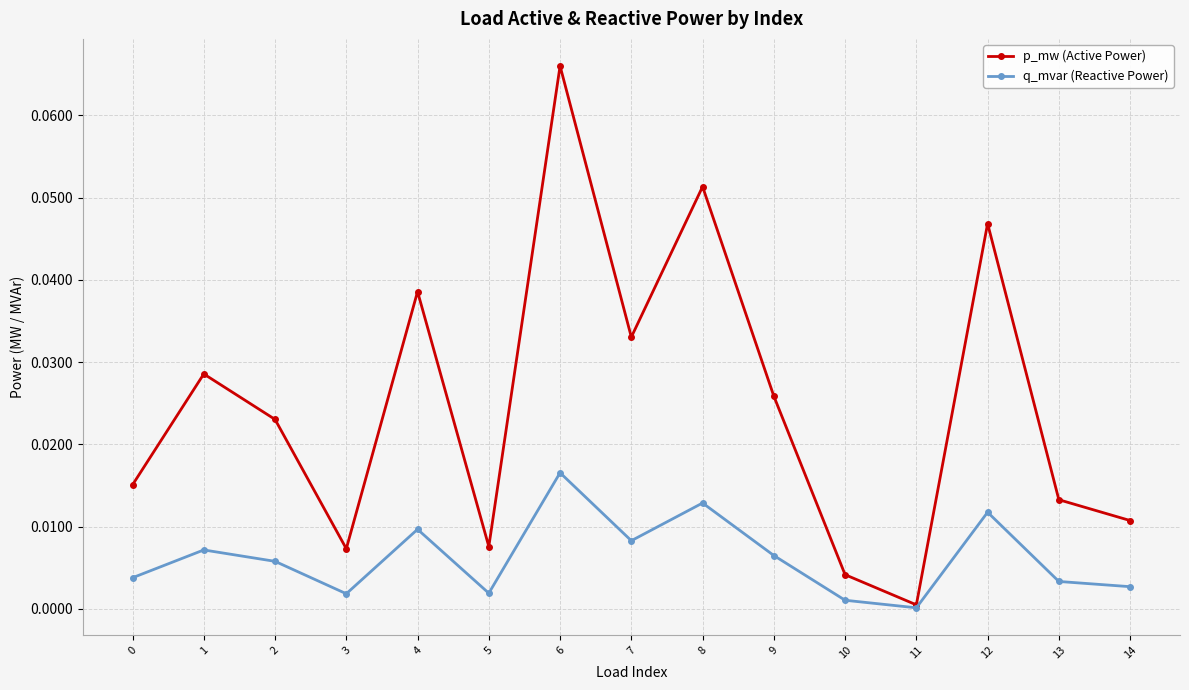

Rank the series by their maximum value, from lowest to highest.

q_mvar (Reactive Power), p_mw (Active Power)